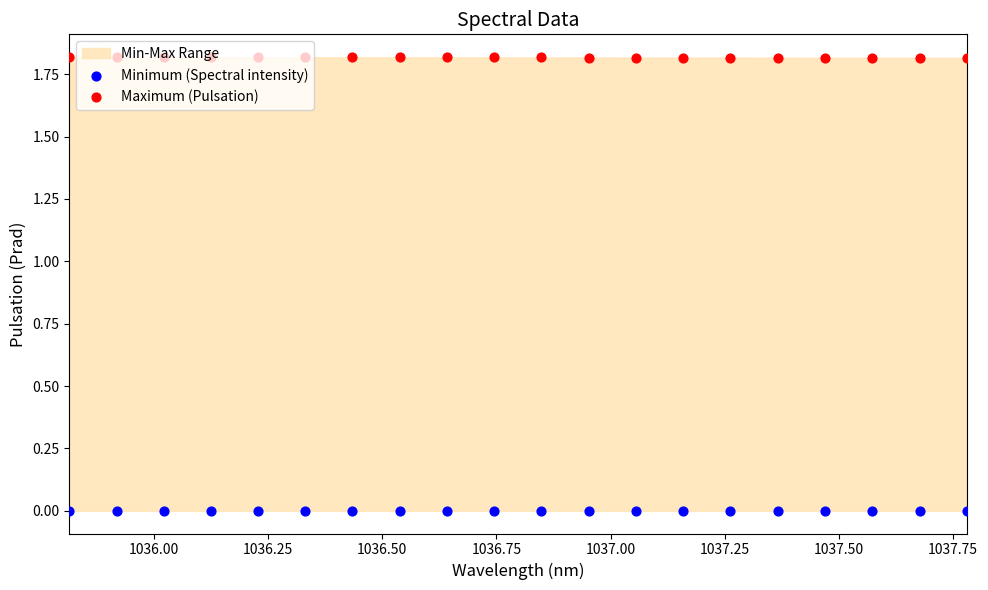

What are all the series names shown in the legend?

Minimum (Spectral intensity), Maximum (Pulsation)